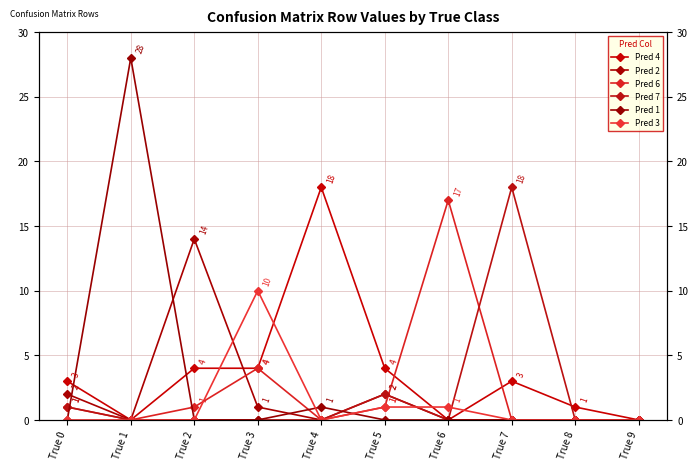

How many values in the Pred 2 series exceed 0?

4